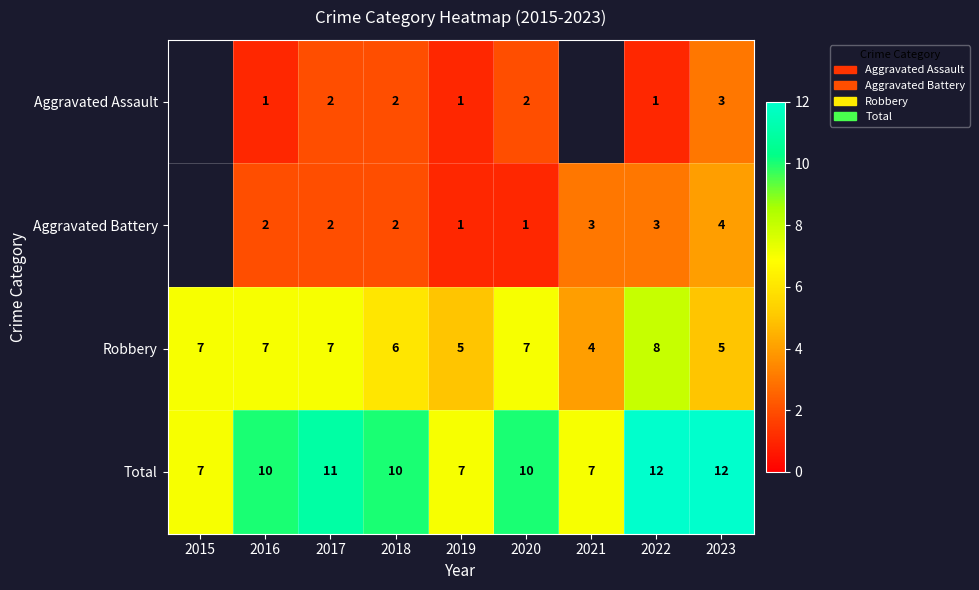

At which category does the chart reach its minimum across all series?

2016